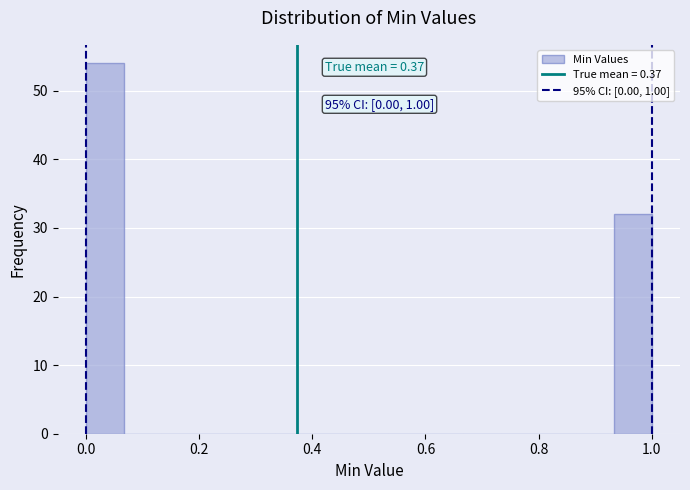

Read against the x-axis, roughly where is the centre of the tallest bar?

0.04